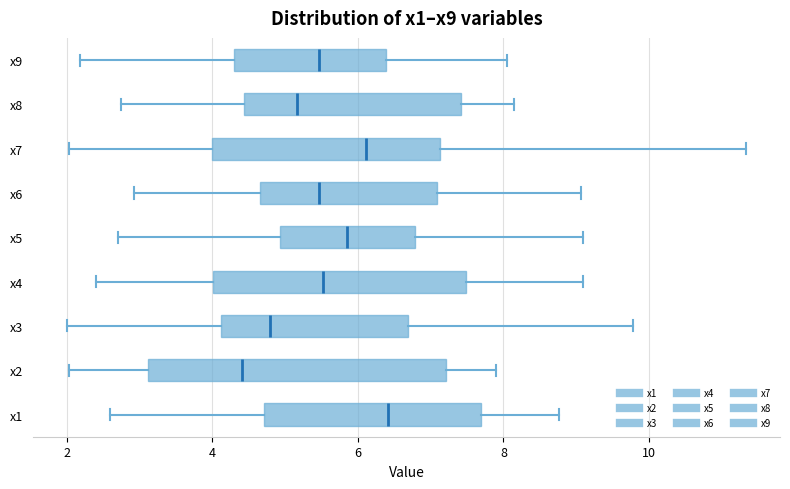

Which box has the furthest to the right median line?

x1